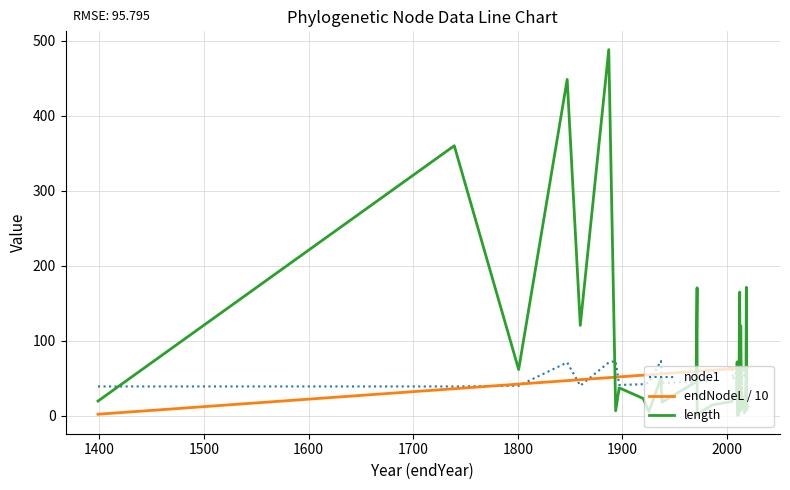

Which series has the largest total across all categories?

length